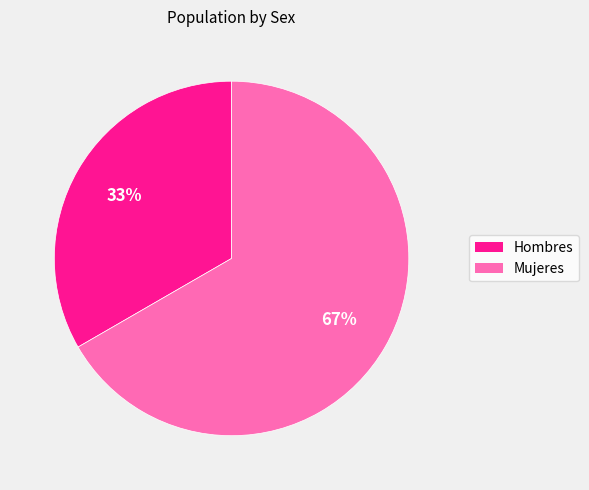

Does Hombres account for over 50% of the chart?

No